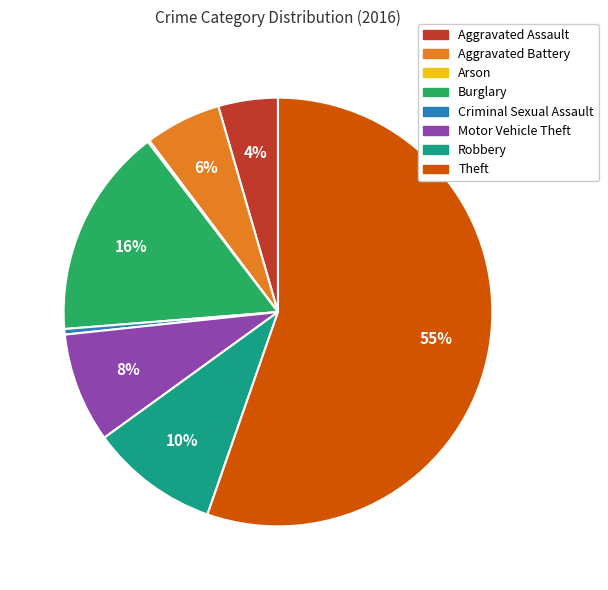

Which has a higher value, Theft or Motor Vehicle Theft?

Theft